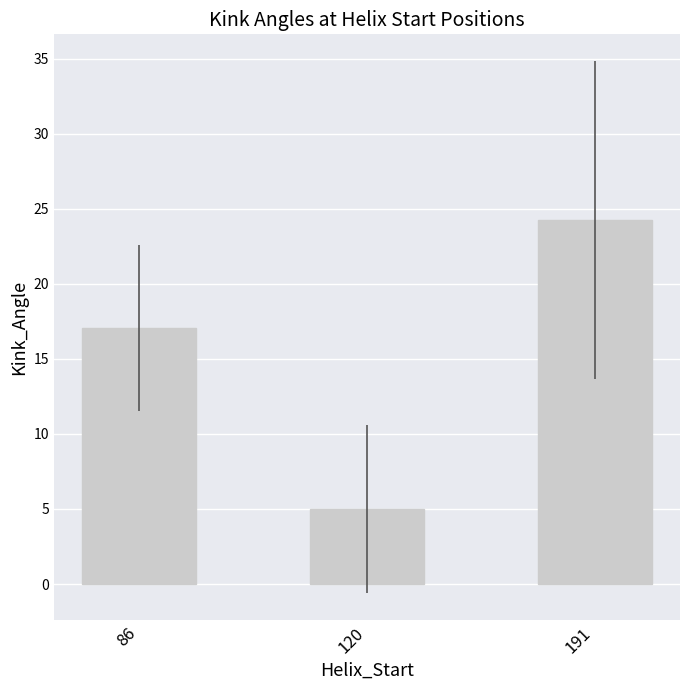

What is the value of the 2nd bar from the left?

5.0